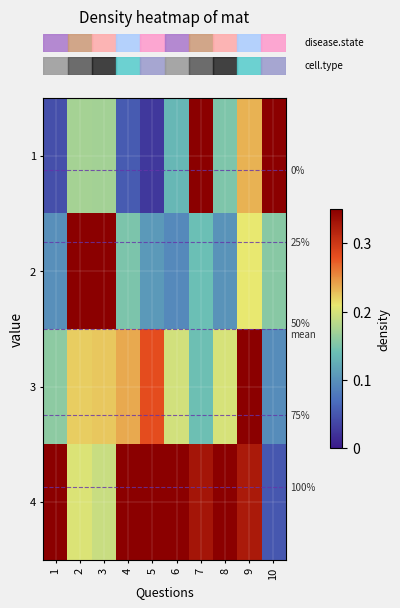

Is the value of row_0 at 4 greater than the value of row_1 at 10?

No